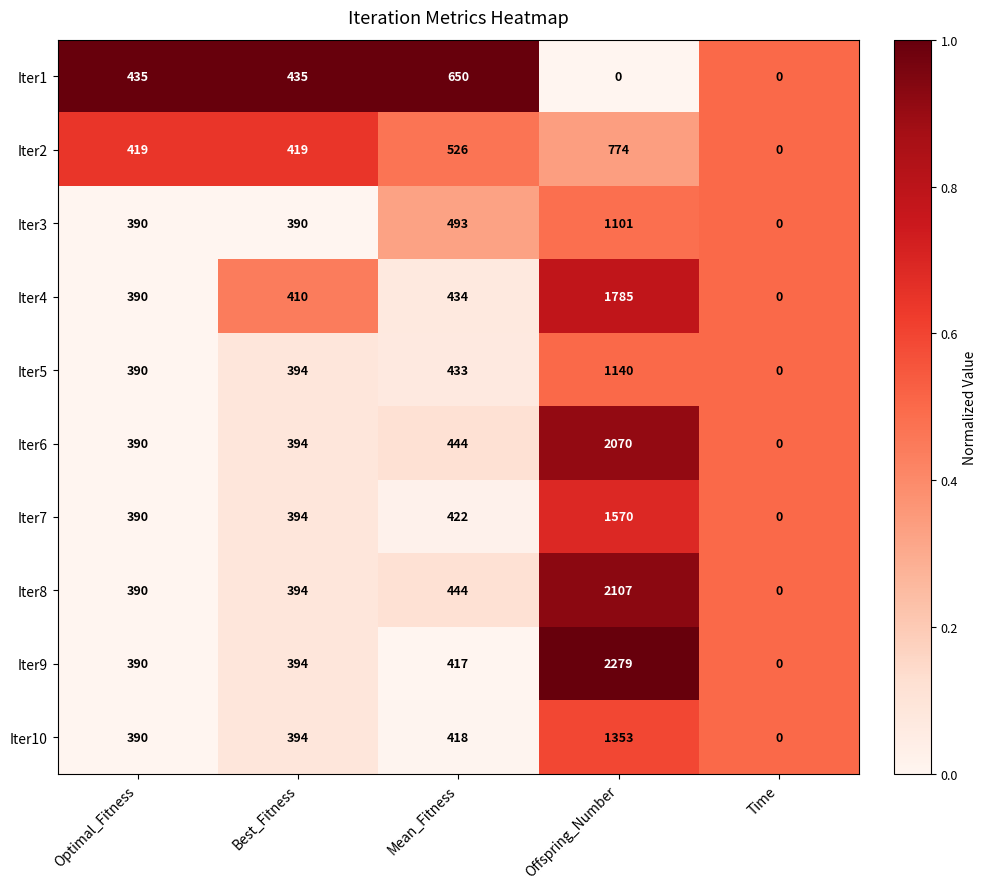

What is the sum of the Iter7 values at Offspring_Number and Time?

1570